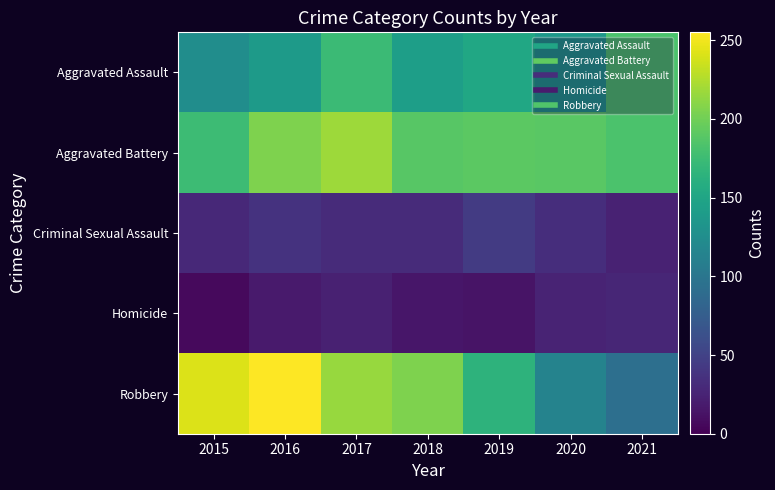

Which series has the largest total across all categories?

Aggravated Battery